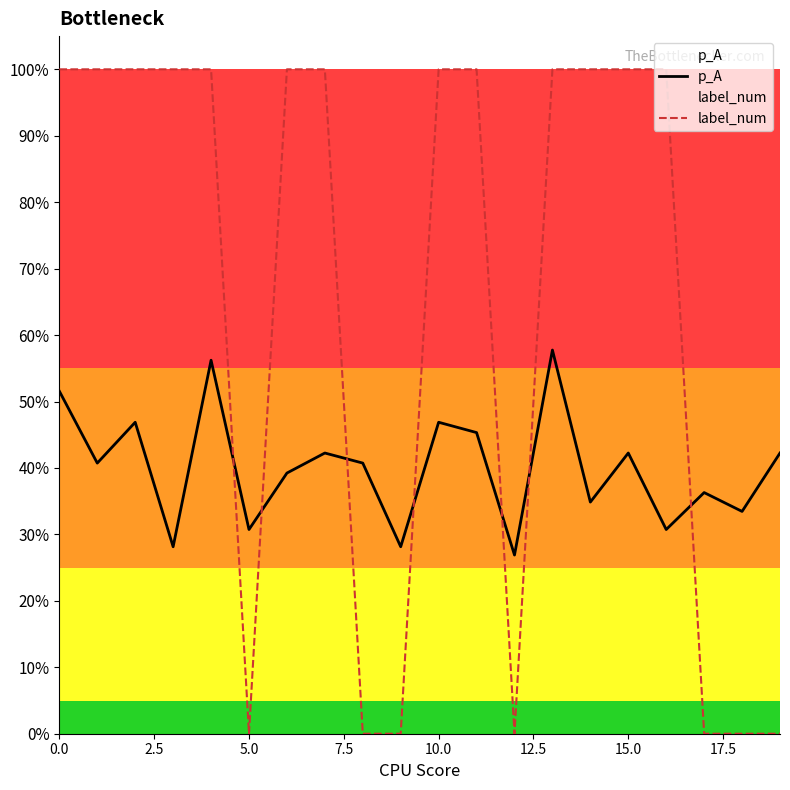

What is the spread (max minus min) of values at 9?

0.3